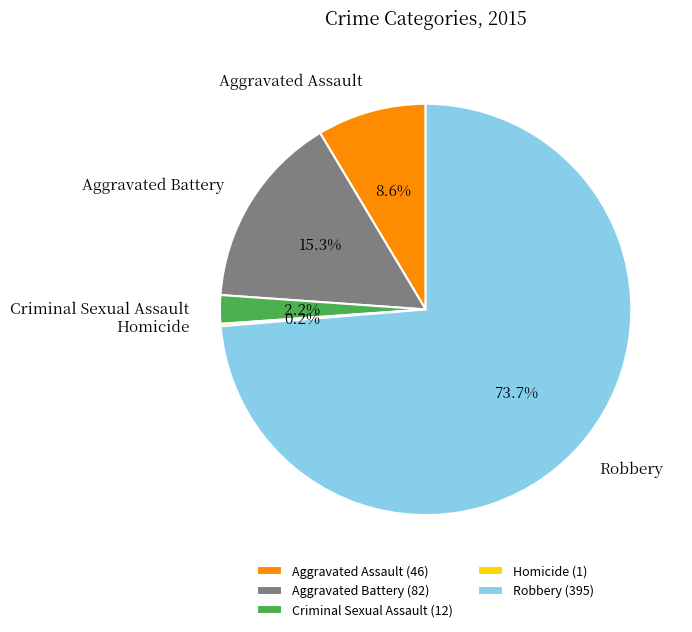

Is the sum of Robbery and Aggravated Assault greater than half?

Yes